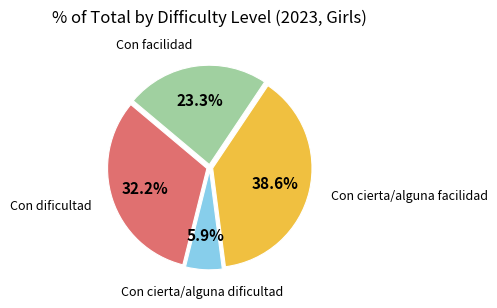

Is there any slice that represents more than half of the pie?

No